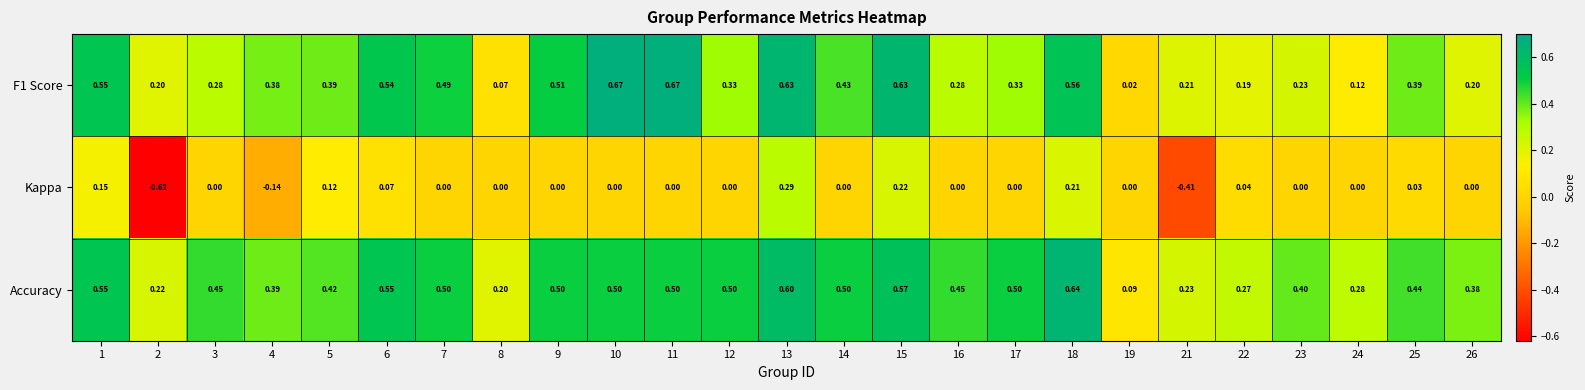

Between 6 and 9, which series saw the biggest shift?

Kappa